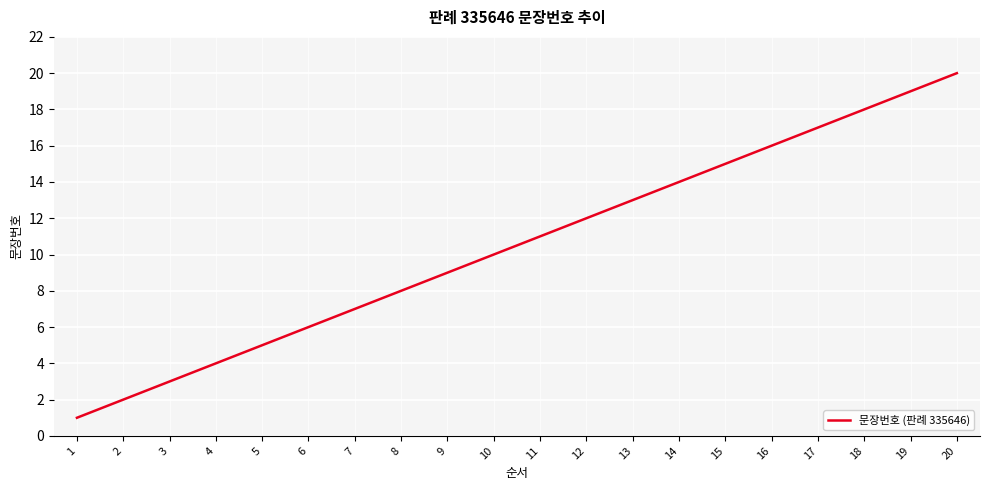

Reading right to left, extract all data points from this chart.

20=20	19=19	18=18	17=17	16=16	15=15	14=14	13=13	12=12	11=11	10=10	9=9	8=8	7=7	6=6	5=5	4=4	3=3	2=2	1=1